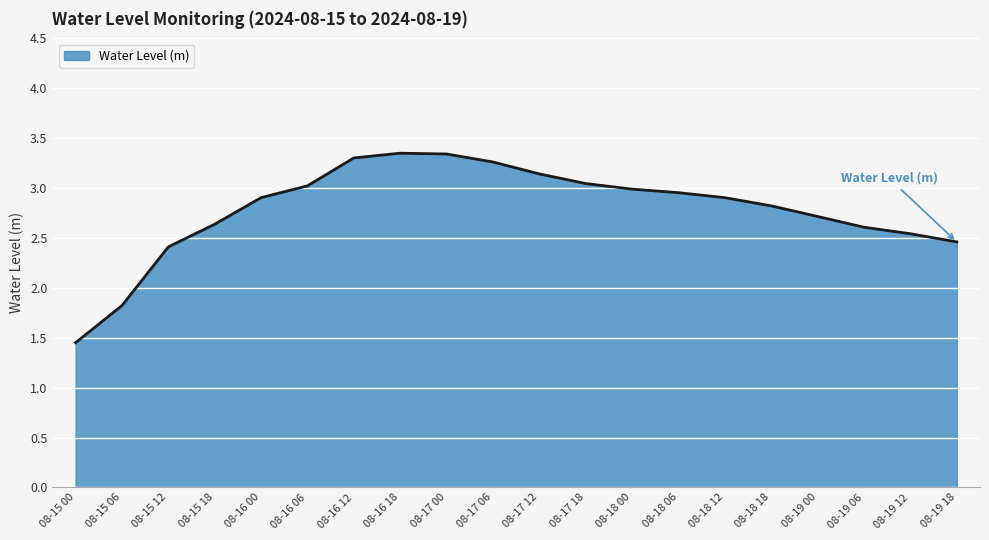

Does the chart have visible grid lines?

Yes